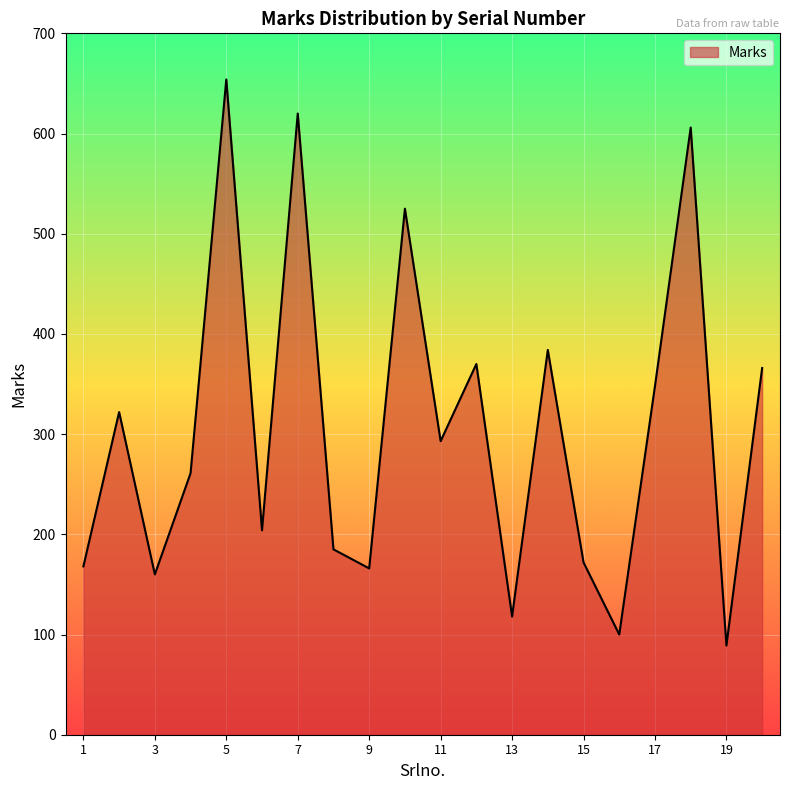

What is the difference between the maximum and minimum values?

565